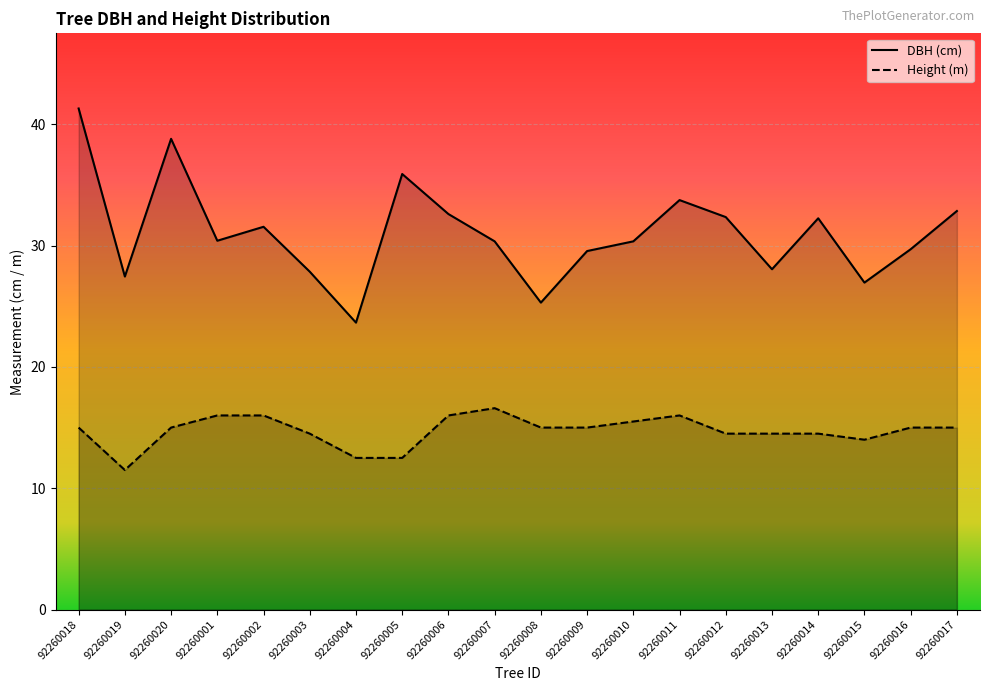

What position from the right is 92260005?

13